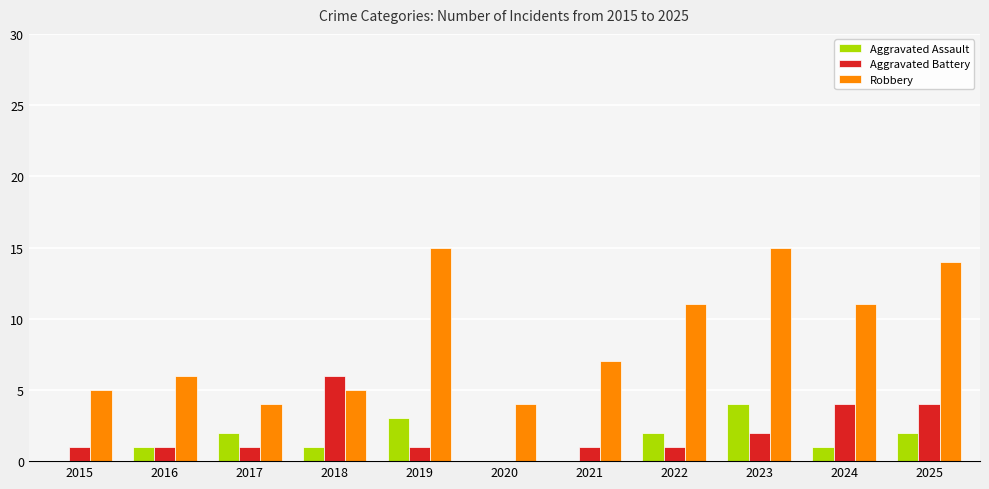

Between 2020 and 2023, which series saw the biggest shift?

Robbery